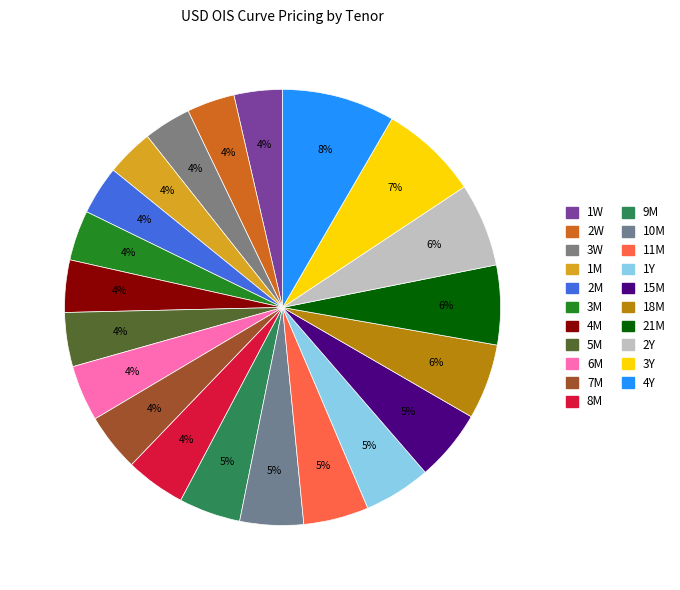

What percentage do 6M and 21M together represent?

10.1%